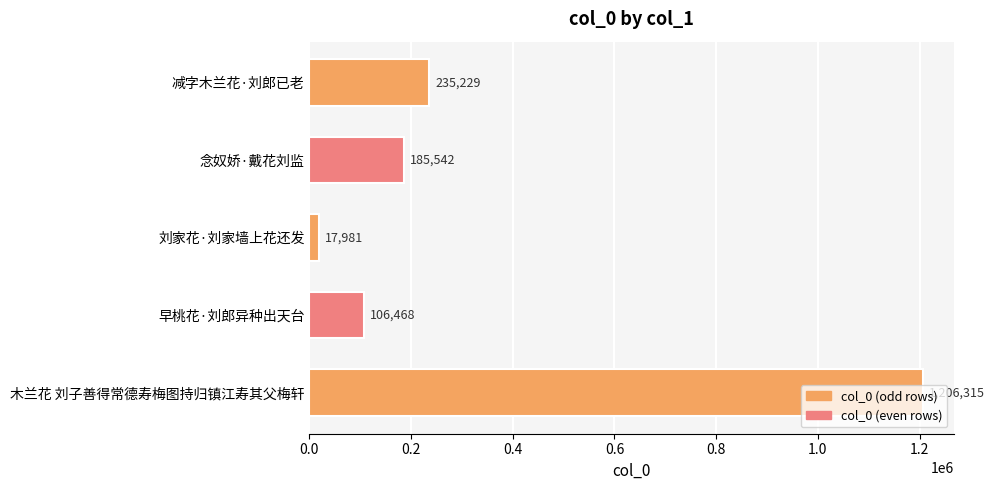

Does the chart contain stacked bars?

No